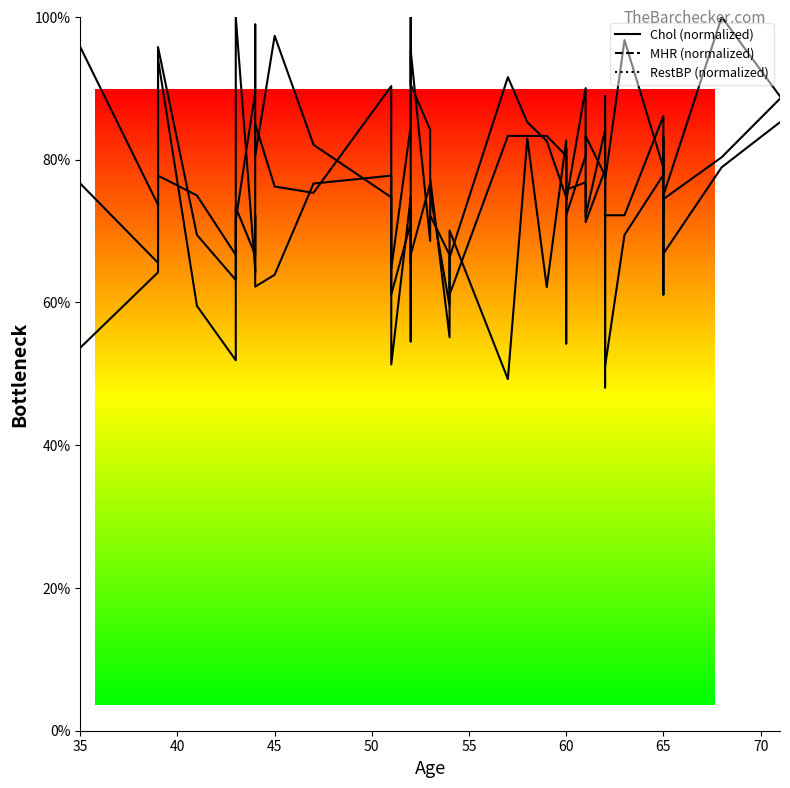

True or false: RestBP has a value of 112.8 at 20.

False